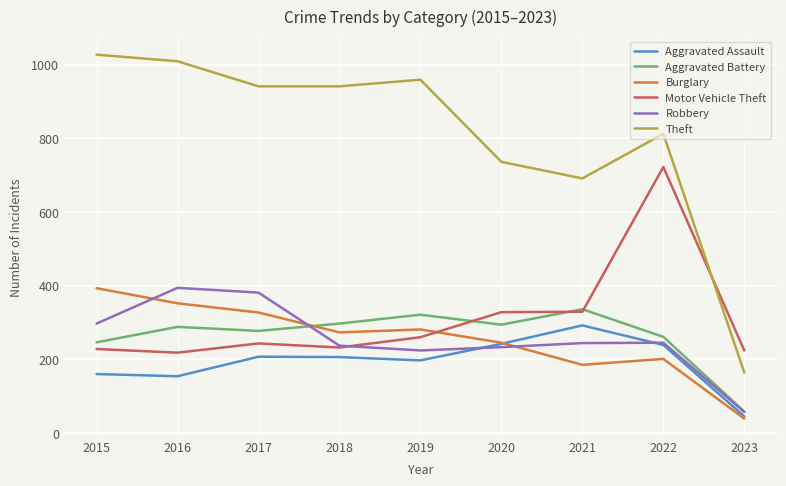

What is the highest value of the Burglary series?

393